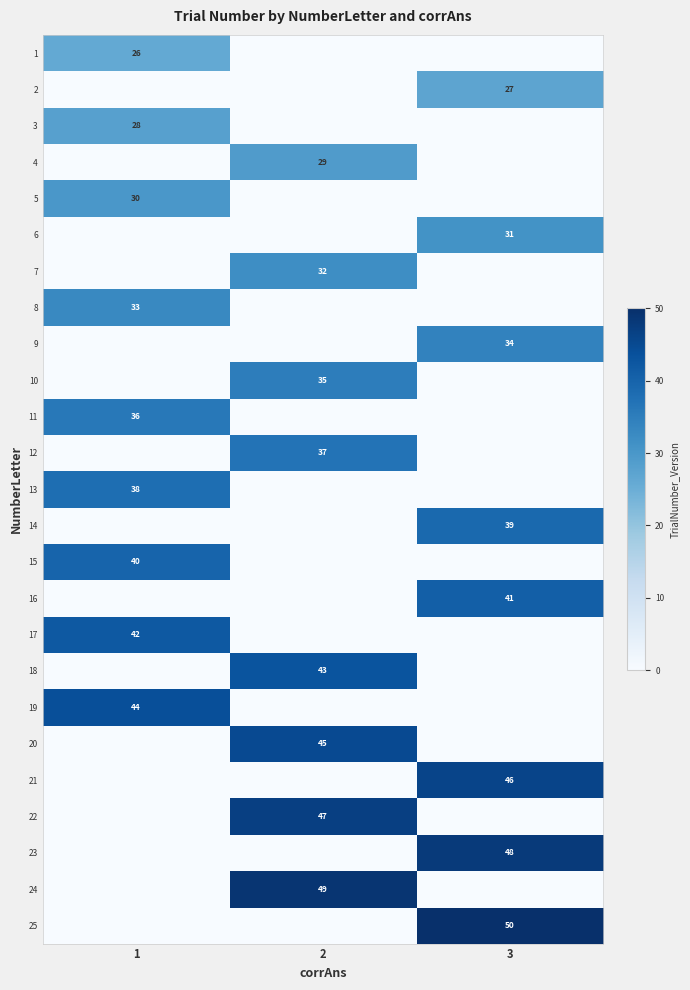

What is the total value across all series at 1?

317